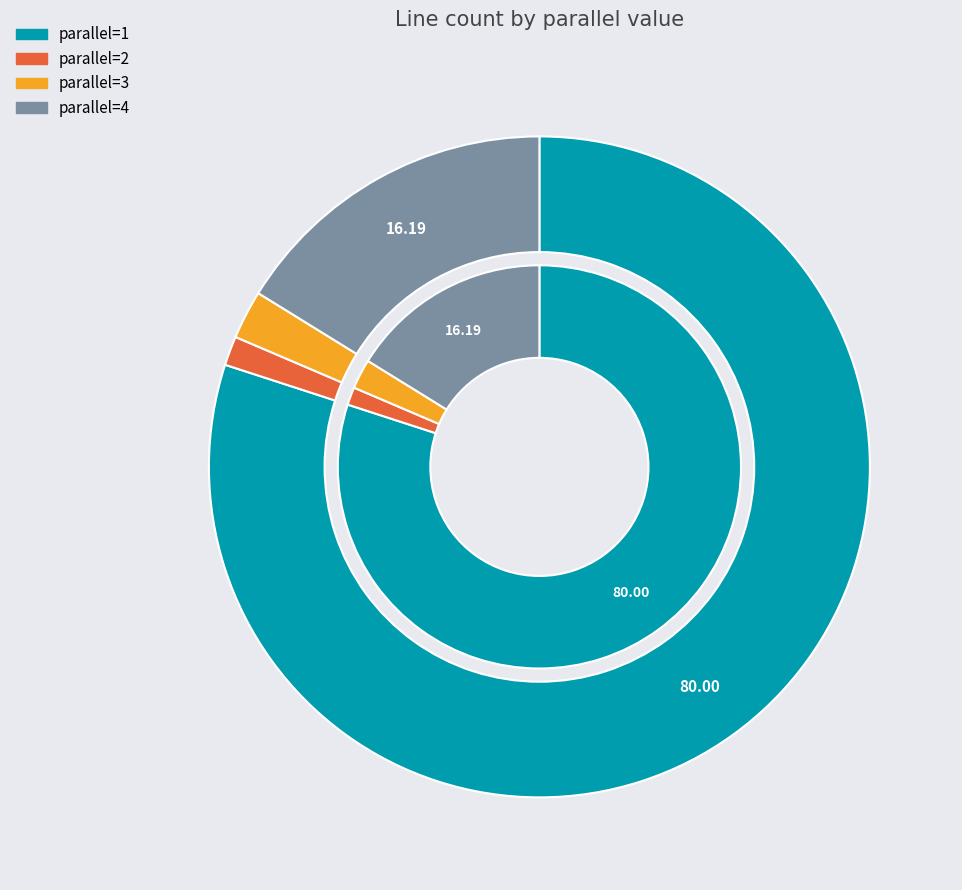

How many segments does this pie chart have?

4